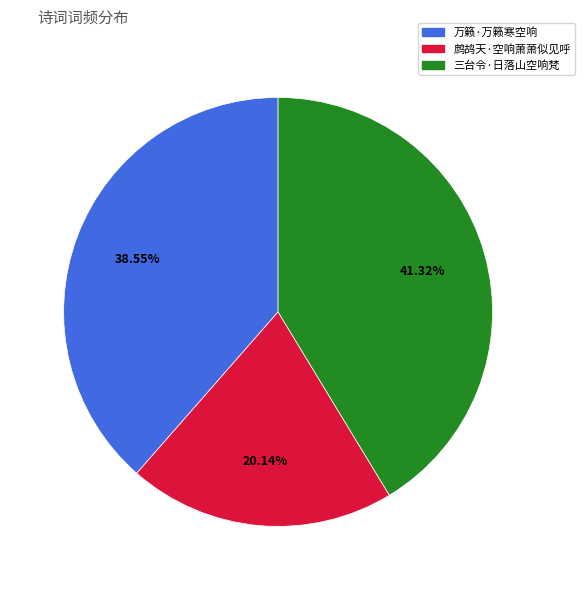

How many slices are in this pie chart?

3